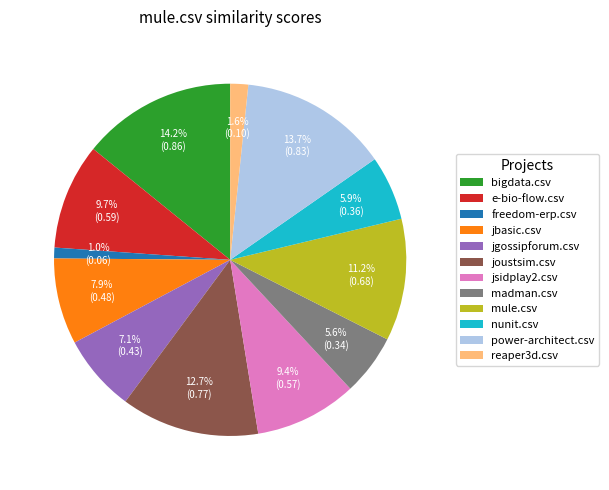

How many slices are in this pie chart?

12